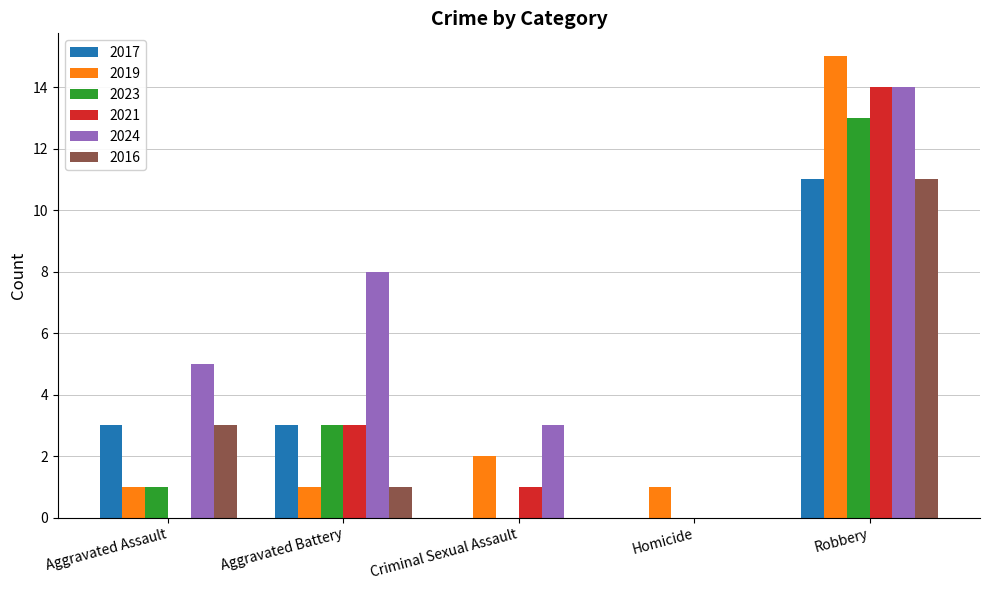

Which series changed the most between Criminal Sexual Assault and Homicide?

2024